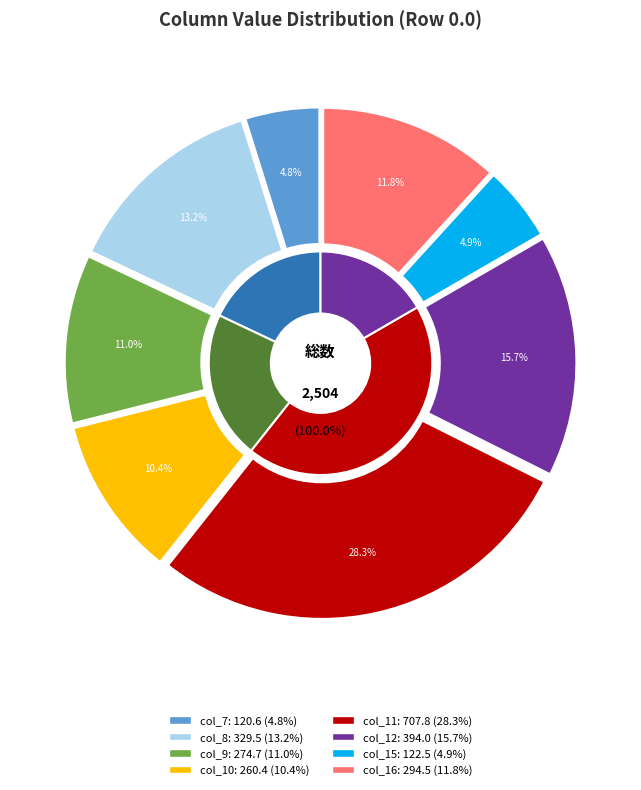

Is it true that col_8 is 13% of the pie?

True